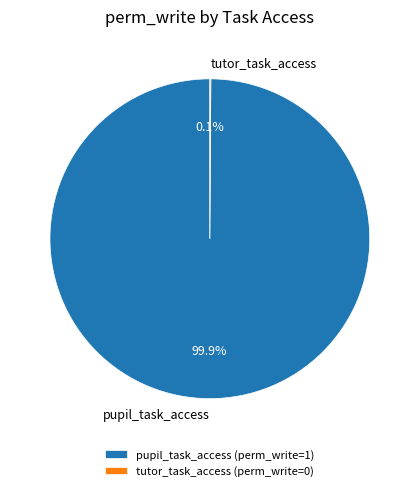

Is pupil_task_access the majority of the pie?

Yes